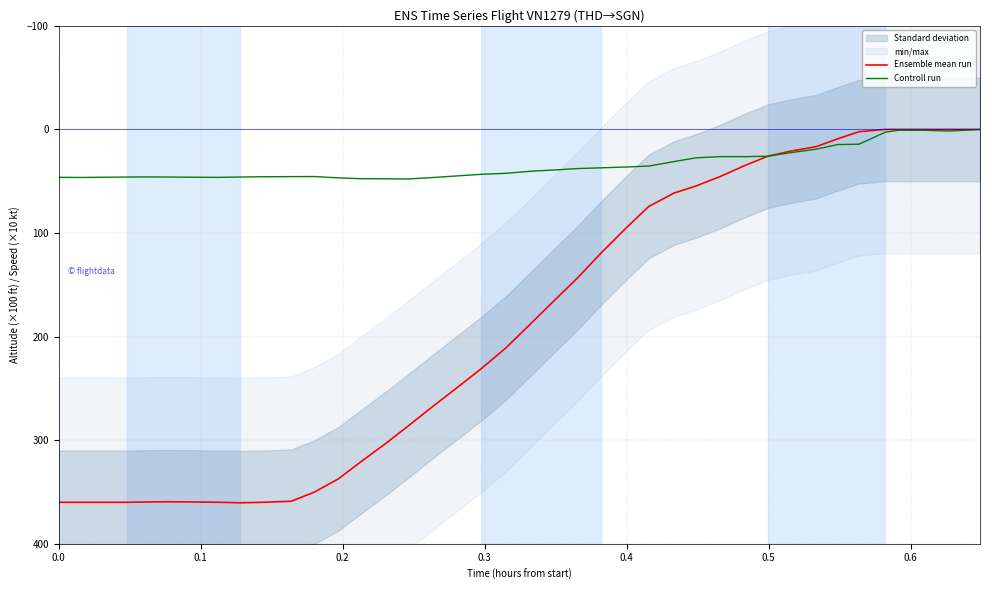

How many times do Ensemble mean run and Controll run cross each other?

1